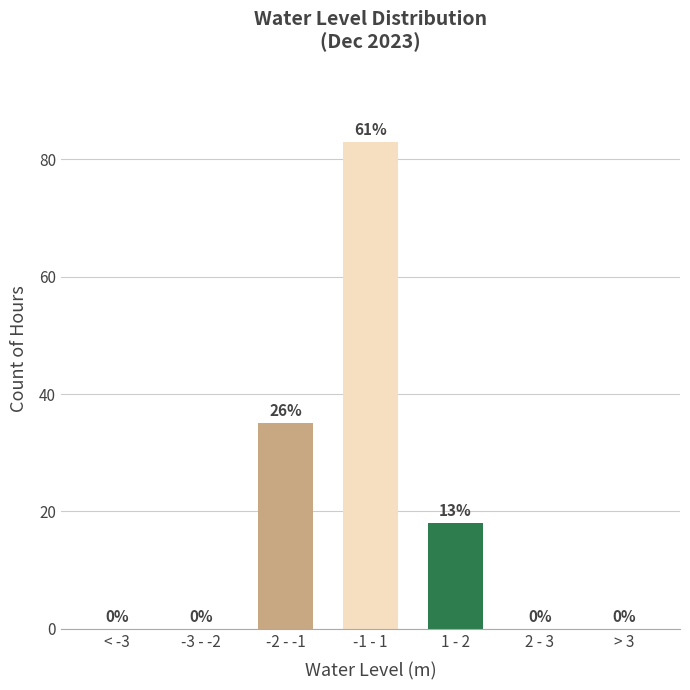

Reading left to right, extract all data points from this chart.

< -3=0	-3 - -2=0	-2 - -1=35	-1 - 1=83	1 - 2=18	2 - 3=0	> 3=0